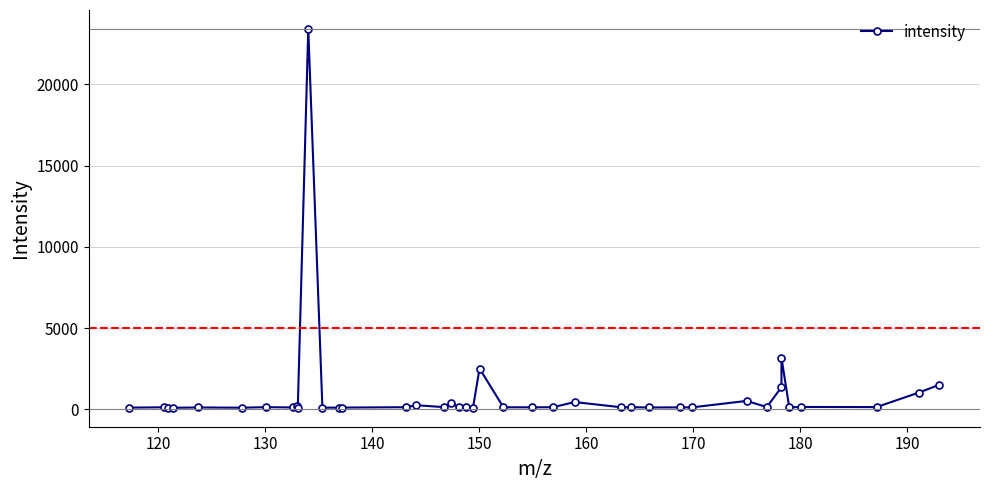

What is the greatest value displayed?

23403.7